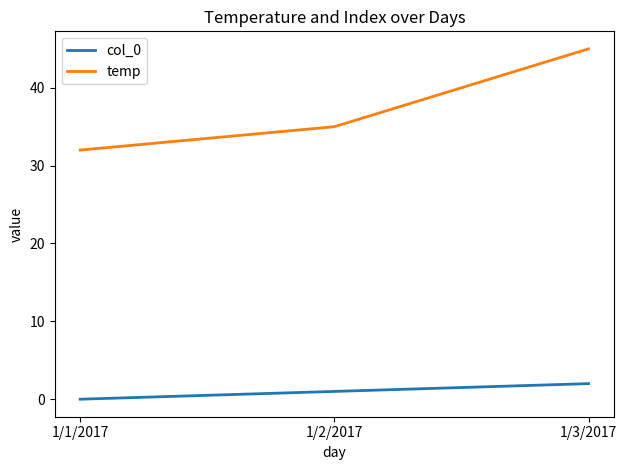

How many series are shown in this chart?

2